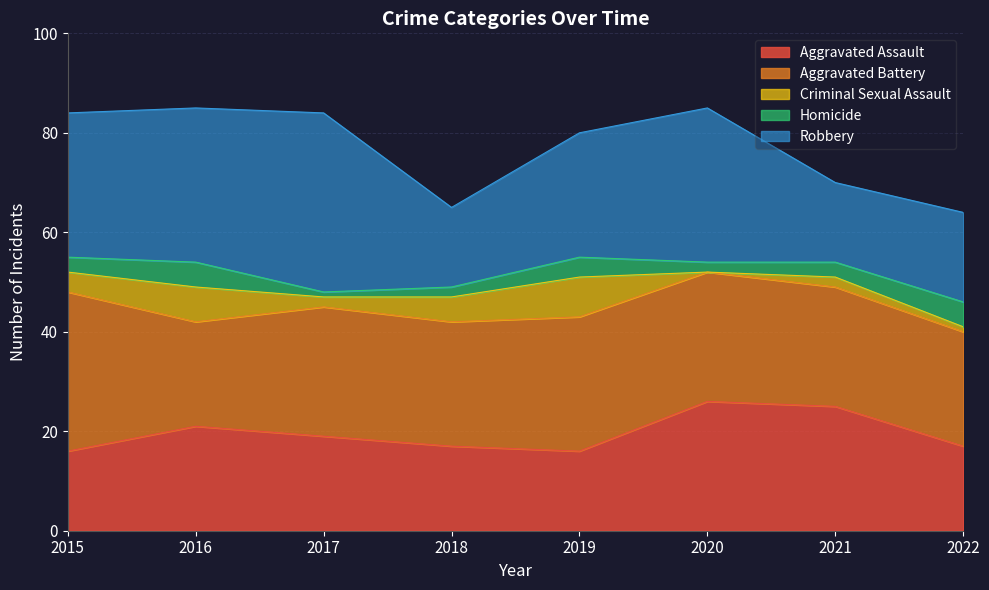

How many data points in Aggravated Battery are above 26?

2